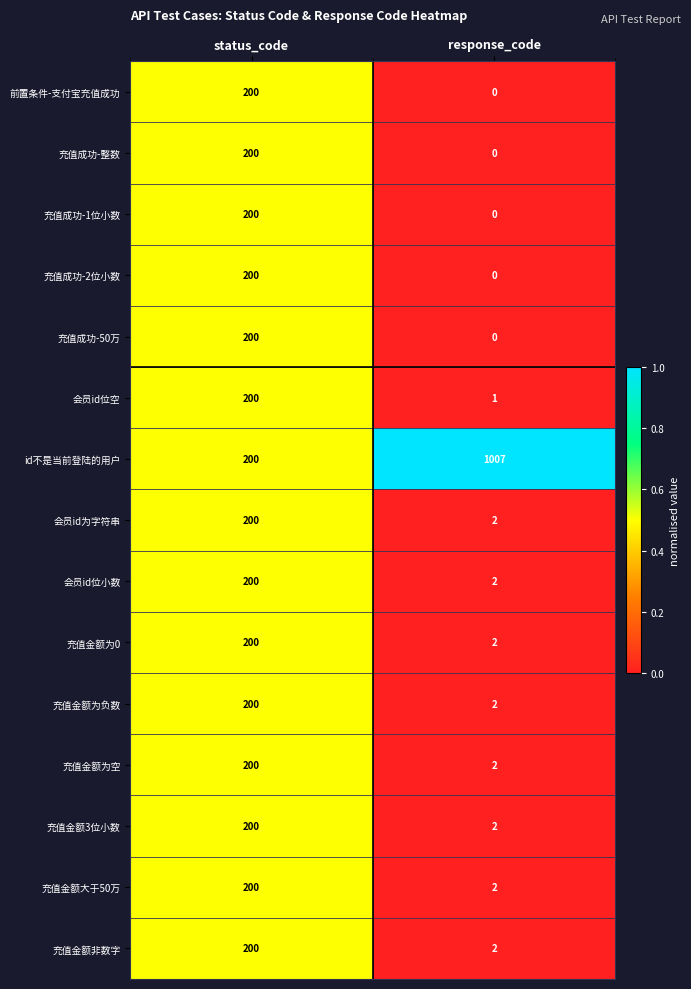

At which category does the chart reach its peak across all series?

response_code